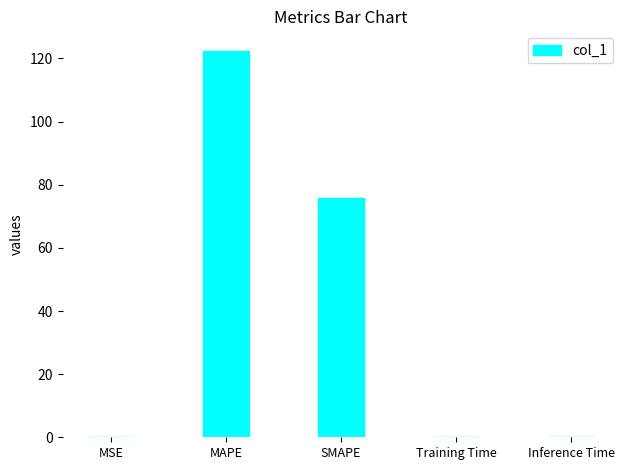

Are the bars horizontal?

No